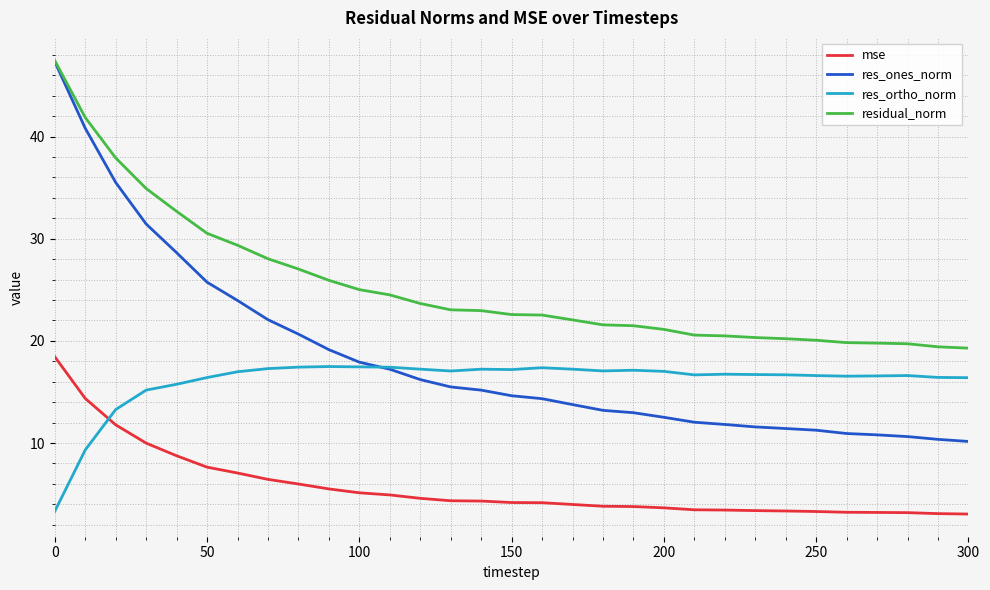

Which series has the largest total across all categories?

residual_norm